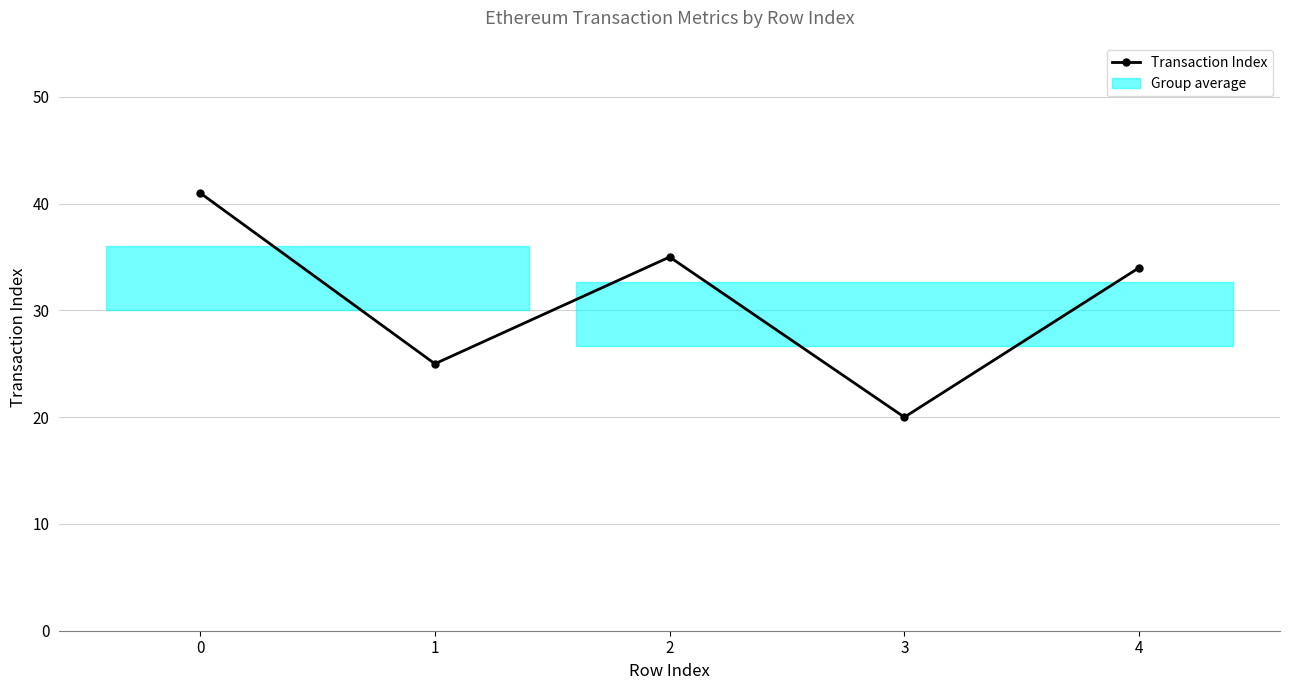

What is the difference between the maximum and second lowest values?

16